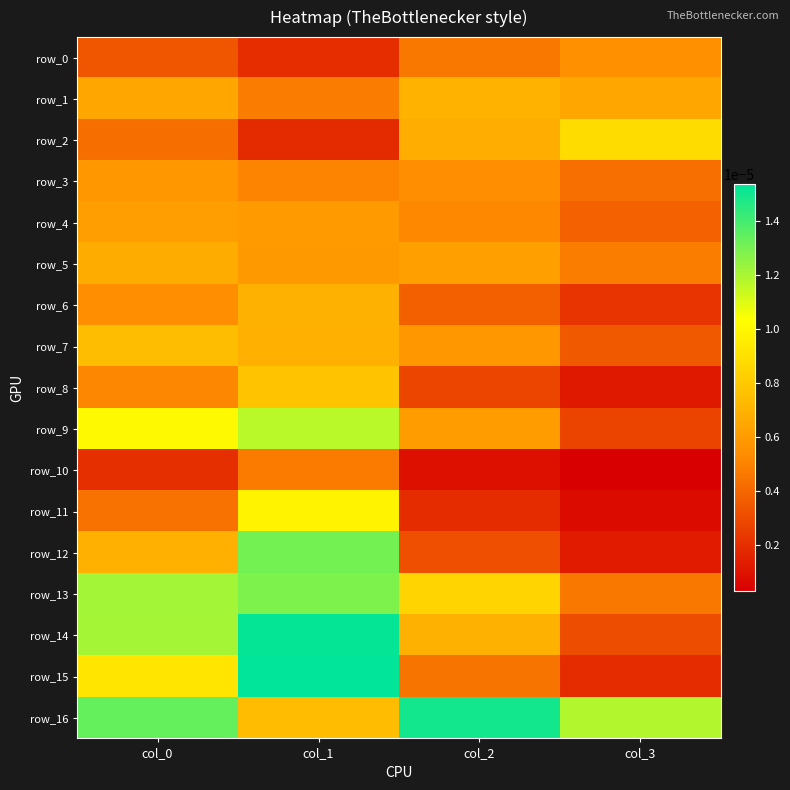

How many series are shown in this chart?

17